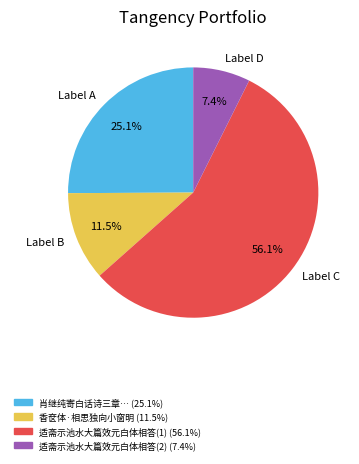

Do Label B and Label A together represent more than half of the pie?

No